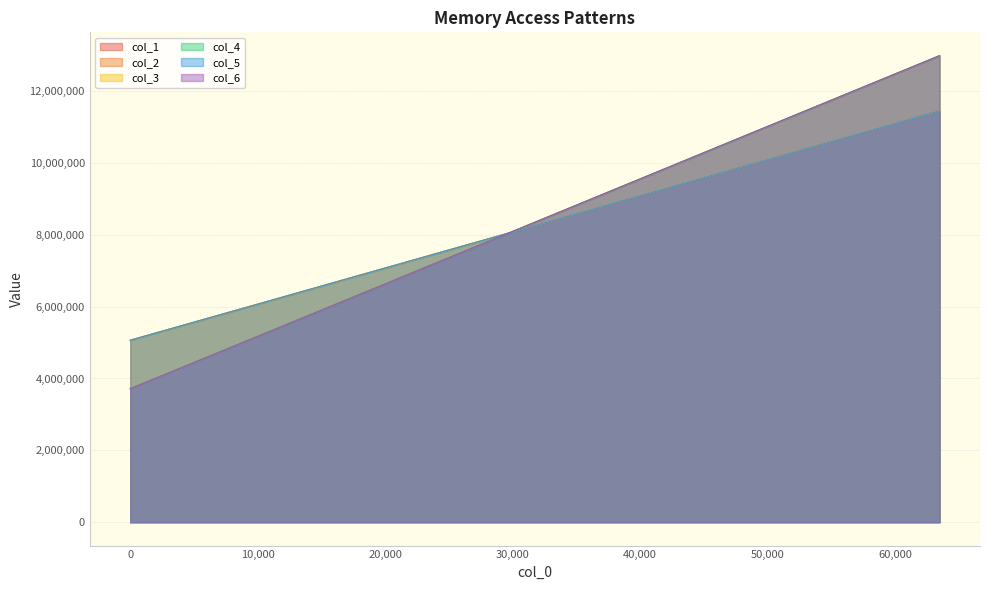

Reading left to right, what are all the values shown in this chart?

col_1: 5066859	5271982	5477163	5683198	5888824	6092274	6300375	6504471	6712074	6918913	7123374	7330627	7535699	7741220	7946984	8153248	8358342	8563209	8770664	8976600	9184101	9387814	9595074	9800918	10006782	10212983	10417011	10623796	10831469	11035947	11241459	11448431
col_2: 3717030	4015086	4313226	4611467	4909871	5208293	5506902	5805799	6104888	6403989	6703150	7002358	7301542	7600712	7899892	8199067	8498186	8797370	9096602	9395748	9694898	9994105	10293257	10592393	10891518	11190675	11489741	11788765	12087721	12386621	12685442	12984377
col_3: 5067056	5271649	5477274	5683780	5889414	6094664	6299836	6504631	6711201	6917181	7122952	7328435	7536135	7738873	7947583	8153553	8358463	8564016	8771294	8976494	9182699	9390302	9595679	9798525	10006708	10211912	10417203	10625234	10831443	11036220	11241586	11446467
col_4: 3717008	4015091	4313237	4611462	4909867	5208282	5506903	5805806	6104873	6404004	6703139	7002352	7301526	7600703	7899870	8199061	8498209	8797368	9096605	9395736	9694907	9994115	10293249	10592389	10891517	11190684	11489750	11788752	12087734	12386610	12685461	12984374
col_5: 5064107	5272286	5476344	5683716	5888154	6093575	6299659	6506481	6711889	6917570	7123920	7328294	7534105	7740588	7945765	8152623	8359782	8564923	8769912	8976806	9181660	9388348	9595720	9800518	10006670	10212153	10417242	10624498	10829541	11036342	11242682	11448810
col_6: 3717011	4015072	4313230	4611460	4909852	5208278	5506906	5805800	6104897	6404011	6703156	7002361	7301539	7600722	7899909	8199052	8498201	8797376	9096615	9395741	9694897	9994115	10293245	10592399	10891519	11190671	11489744	11788772	12087729	12386627	12685450	12984384